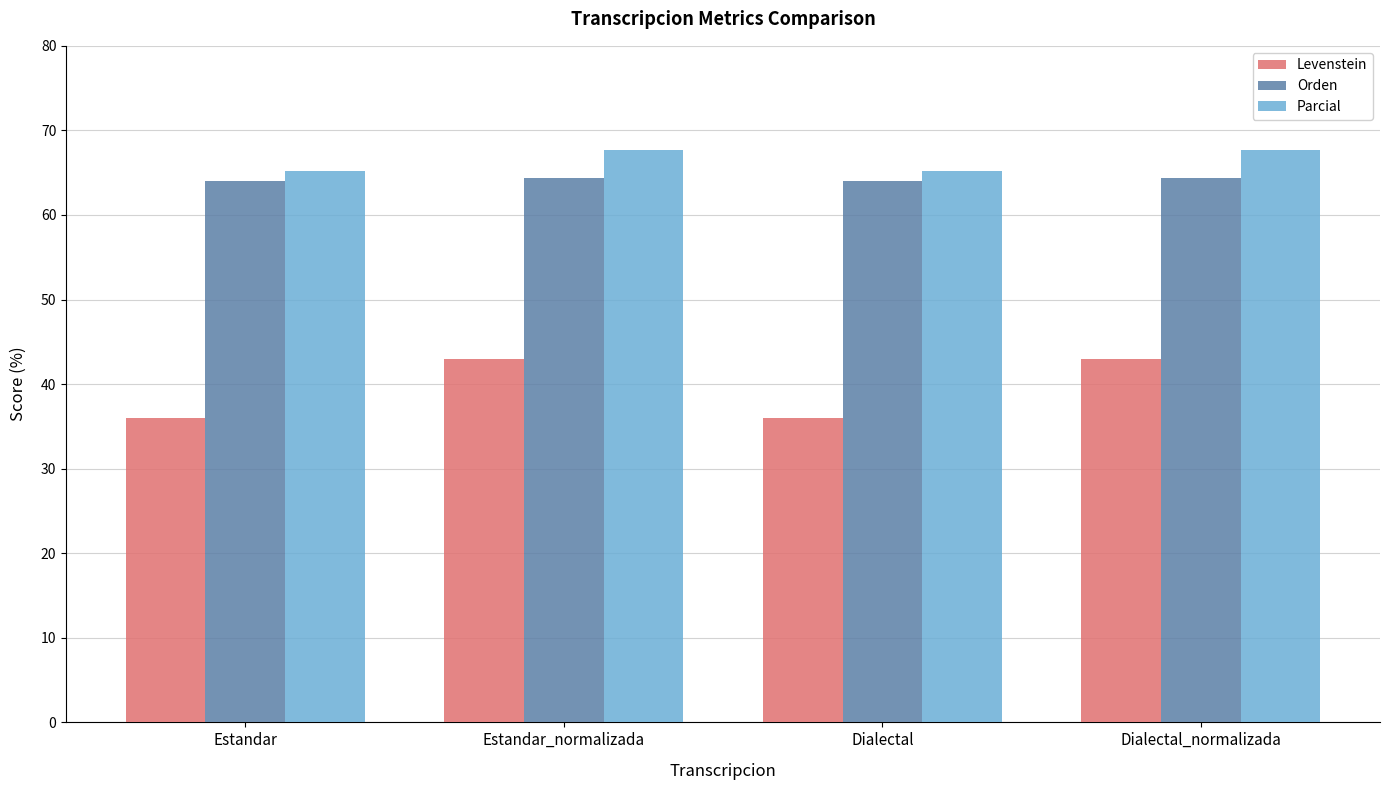

Where does the Parcial series first go above 67?

Estandar_normalizada